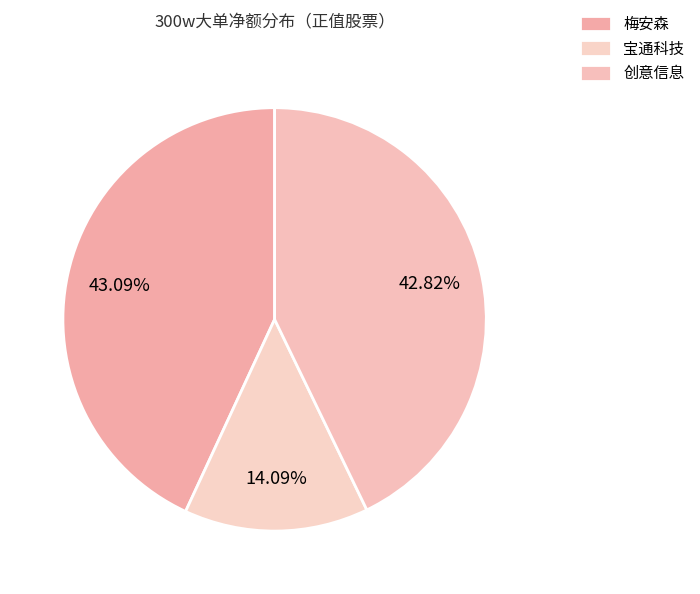

True or false: 宝通科技 accounts for 25% of the total.

False